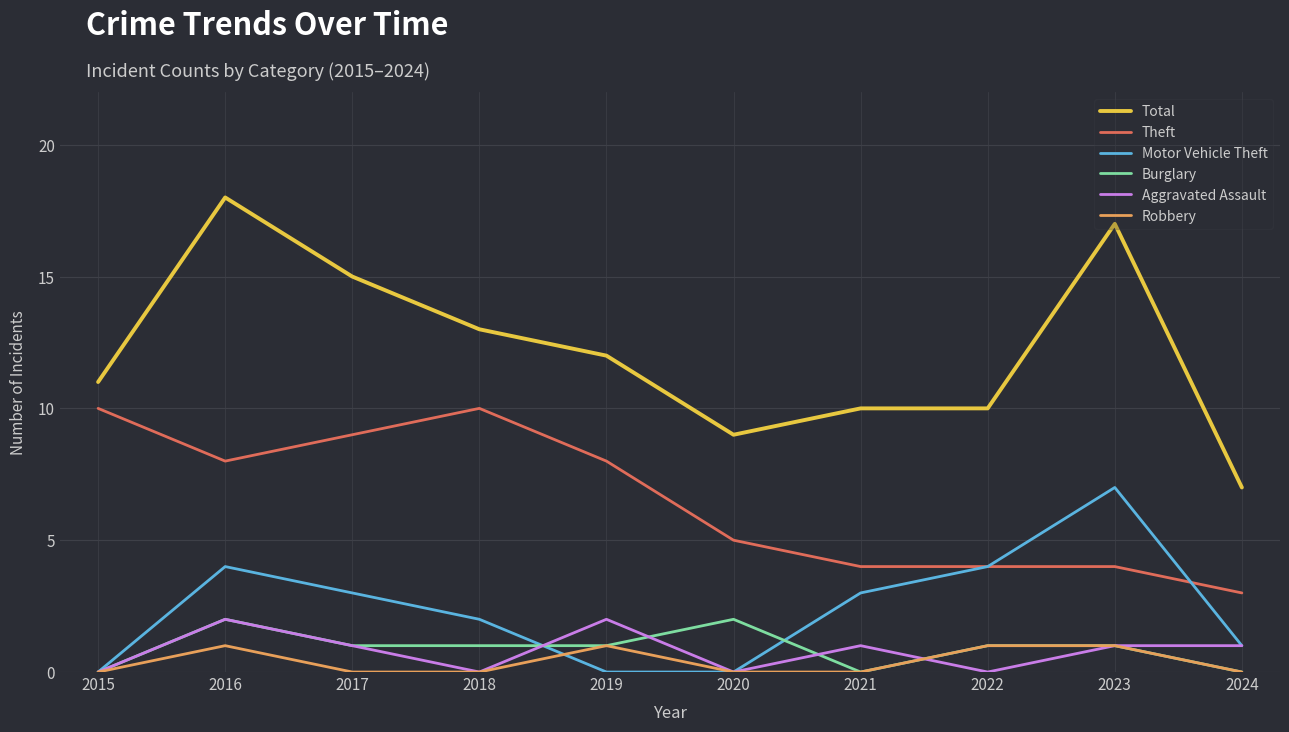

Reading right to left, what are all the values shown in this chart?

Total: 2024=7	2023=17	2022=10	2021=10	2020=9	2019=12	2018=13	2017=15	2016=18	2015=11
Theft: 2024=3	2023=4	2022=4	2021=4	2020=5	2019=8	2018=10	2017=9	2016=8	2015=10
Motor Vehicle Theft: 2024=1	2023=7	2022=4	2021=3	2020=0	2019=0	2018=2	2017=3	2016=4	2015=0
Burglary: 2024=0	2023=1	2022=1	2021=0	2020=2	2019=1	2018=1	2017=1	2016=2	2015=0
Aggravated Assault: 2024=1	2023=1	2022=0	2021=1	2020=0	2019=2	2018=0	2017=1	2016=2	2015=0
Robbery: 2024=0	2023=1	2022=1	2021=0	2020=0	2019=1	2018=0	2017=0	2016=1	2015=0